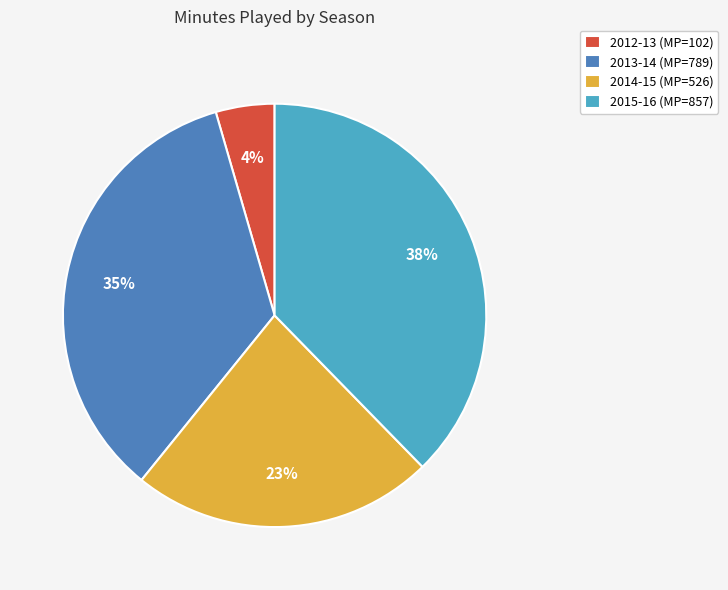

Is 2013-14 the majority of the pie?

No